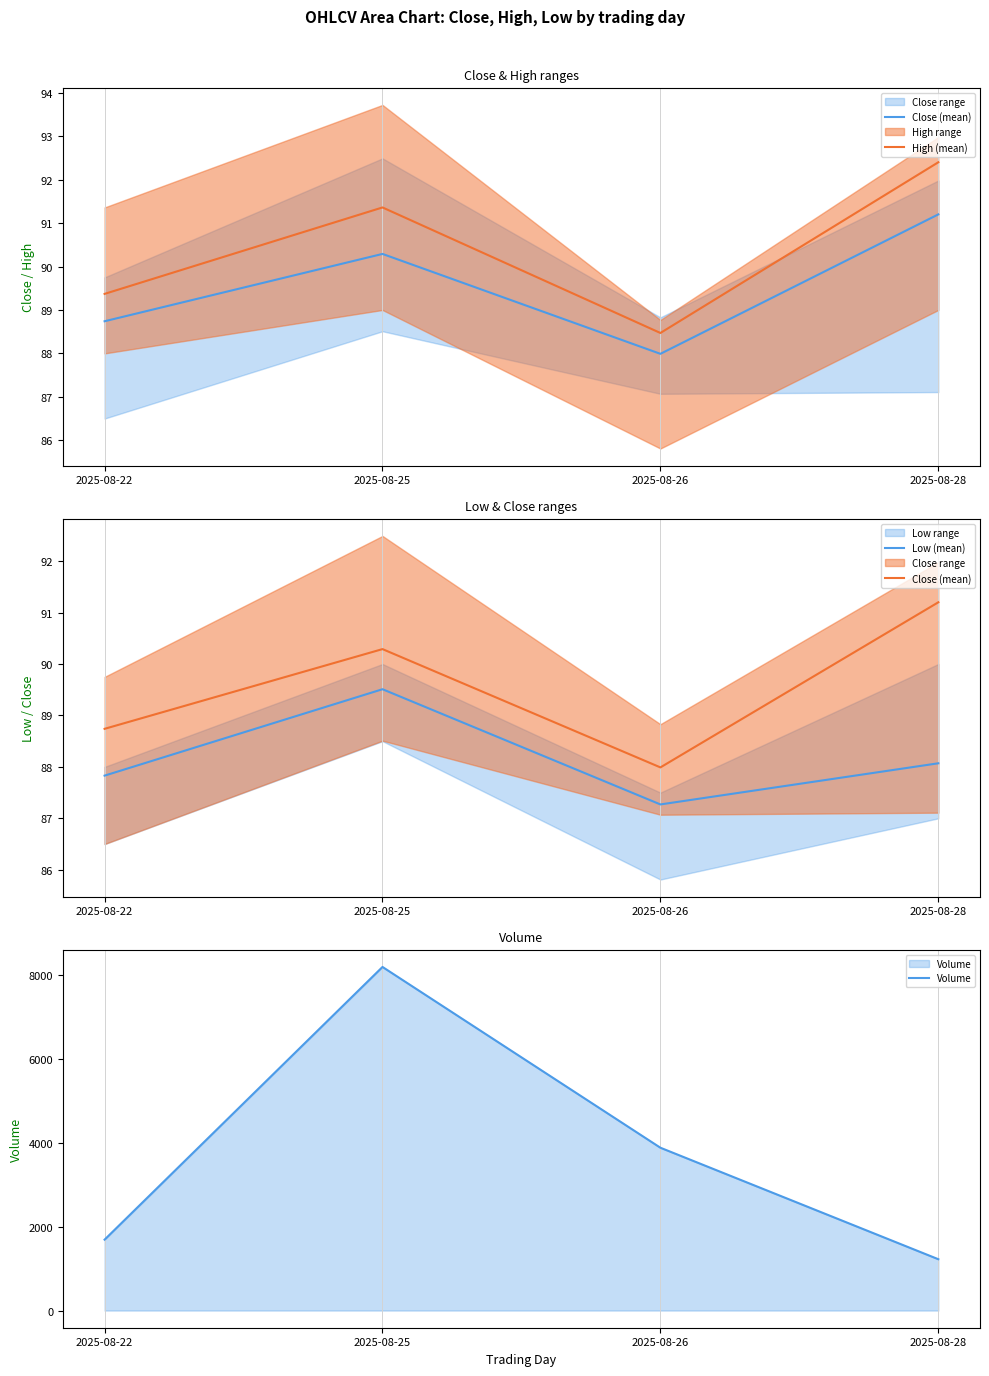

List the labels in order of High (mean) value, smallest first.

2025-08-26, 2025-08-22, 2025-08-25, 2025-08-28